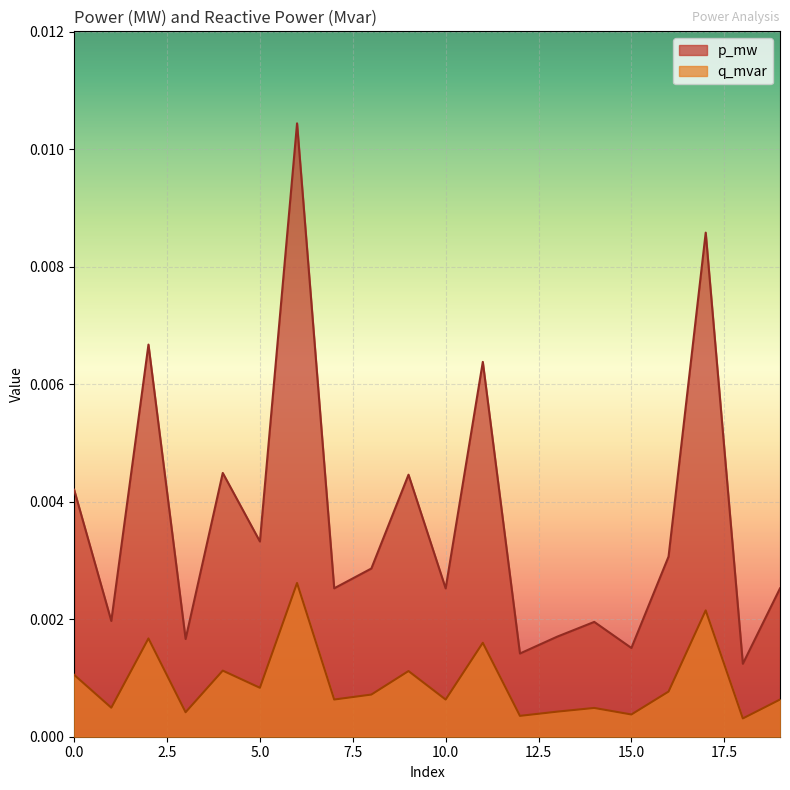

How many lines are shown in the chart?

2